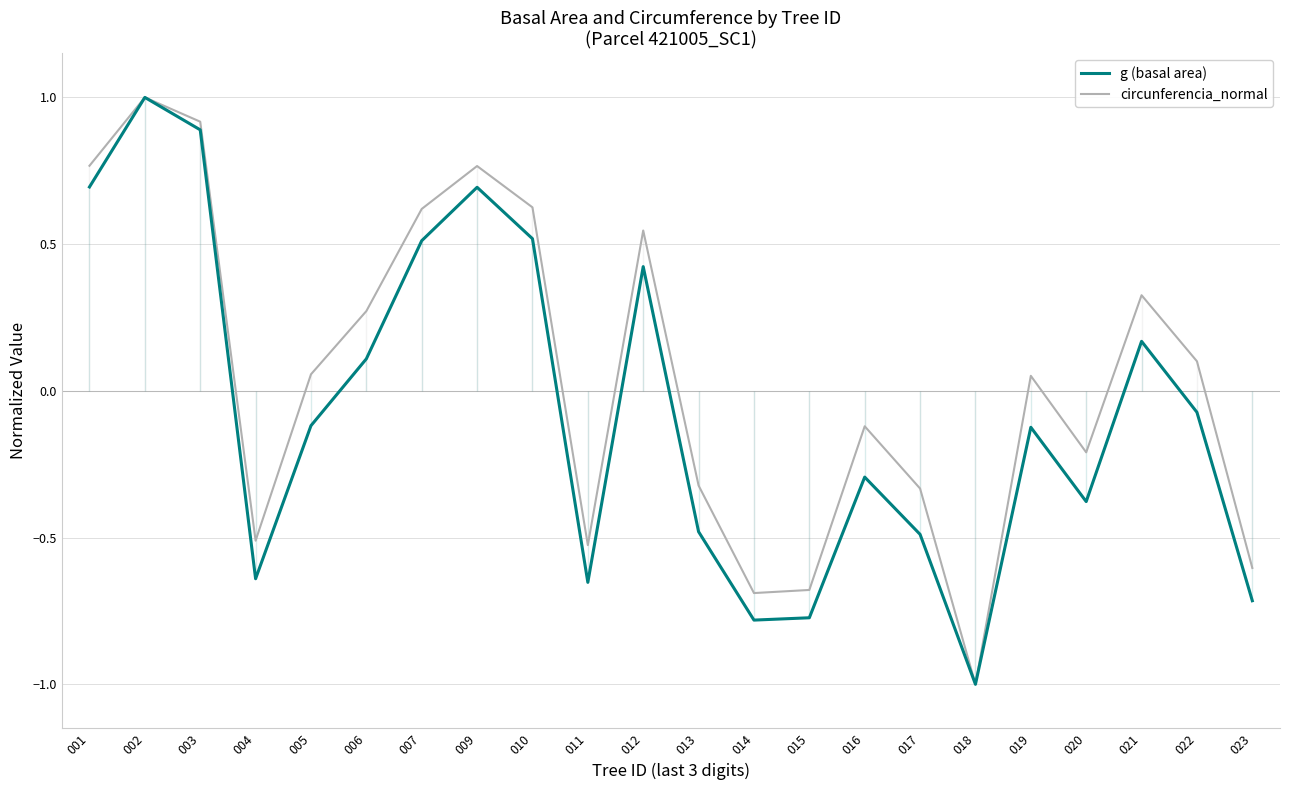

The g (basal area) series shows -0.2 at 004. True or false?

False